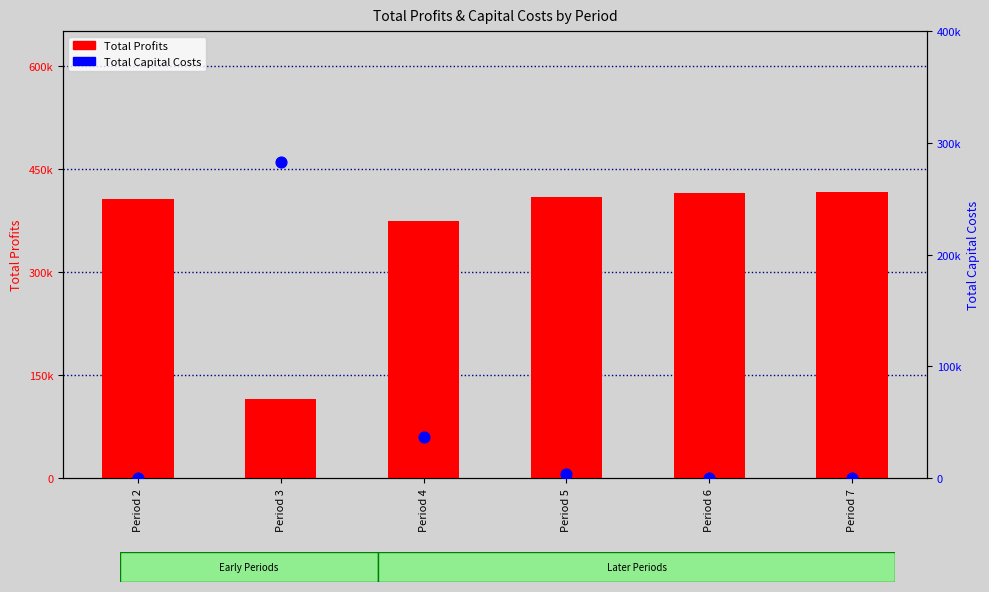

Which series reaches the minimum Y coordinate?

Total Capital Costs